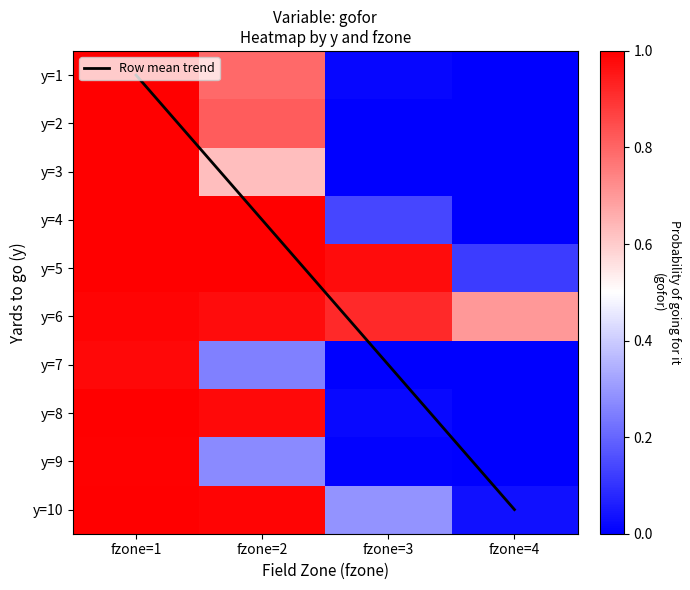

List the labels in order of 2 value, smallest first.

fzone=4, fzone=3, fzone=2, fzone=1